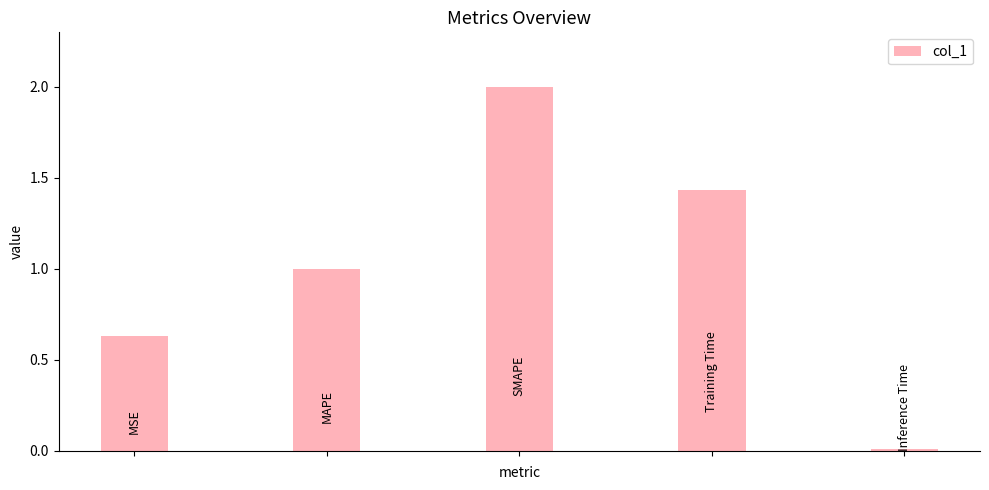

What is the greatest value displayed?

2.0